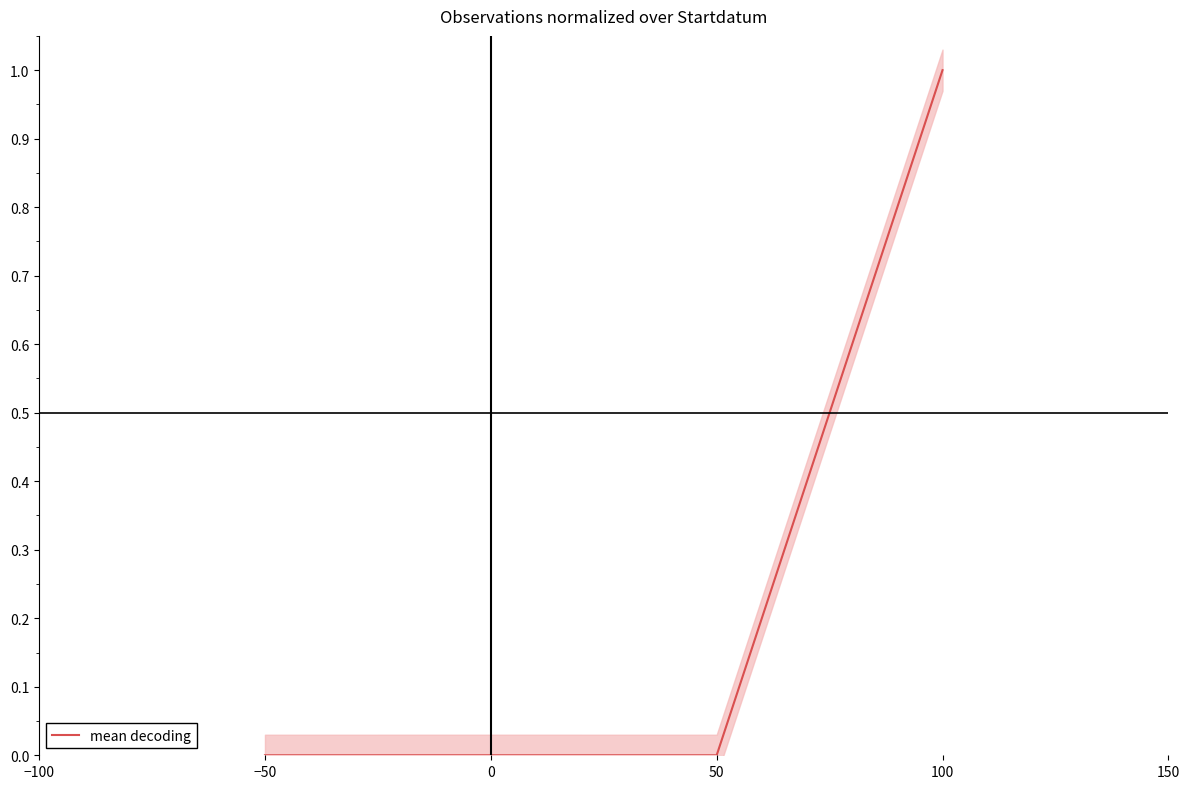

At which label does mean decoding reach its peak?

100